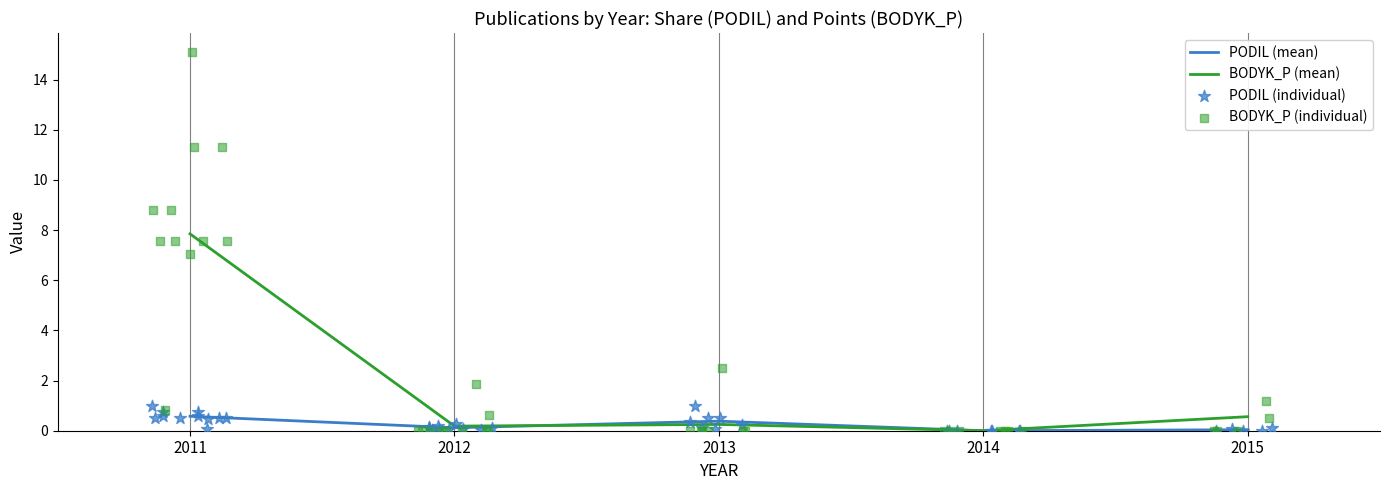

Which series contains the lowest Y value?

PODIL_mean